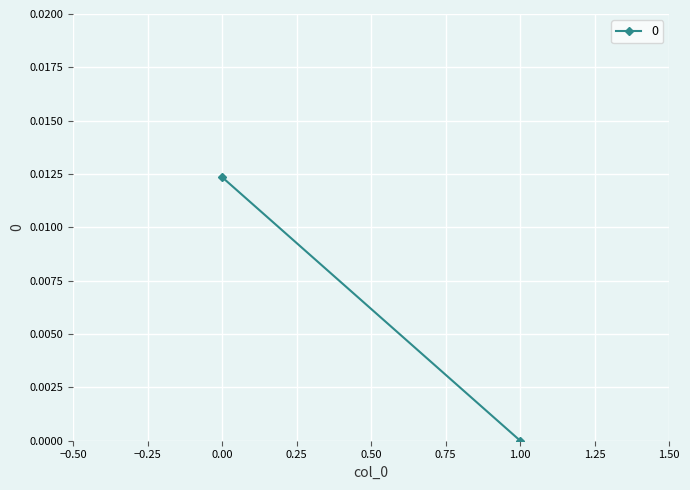

Is it true that the value at 1 is -0.0?

False